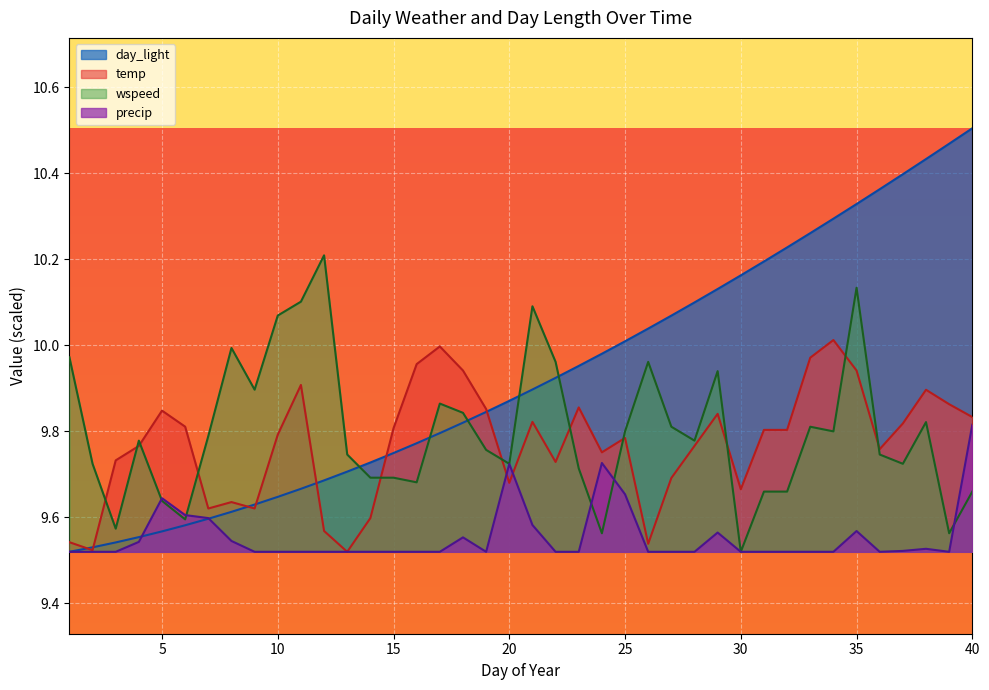

Read the wspeed value at 2.

9.7